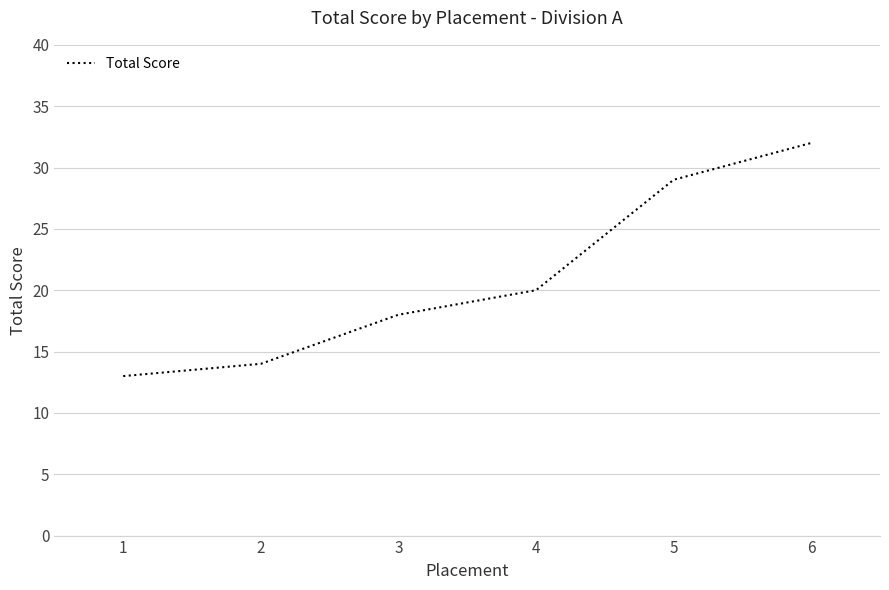

What is the minimum value shown in the chart?

13